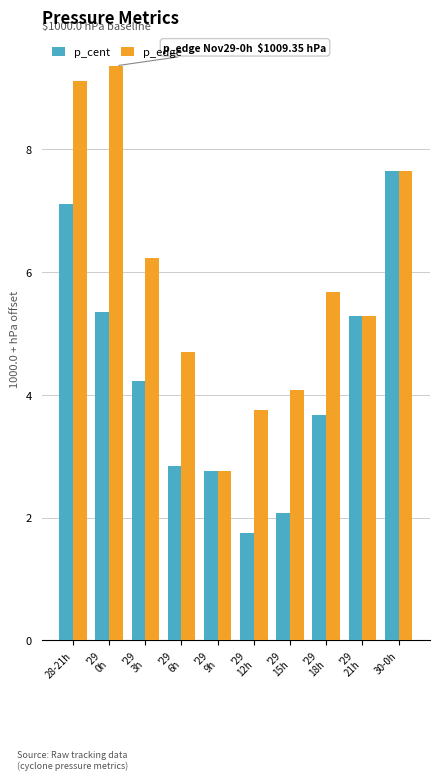

What is the difference between the p_cent values at '29
21h and '29
6h?

2.4